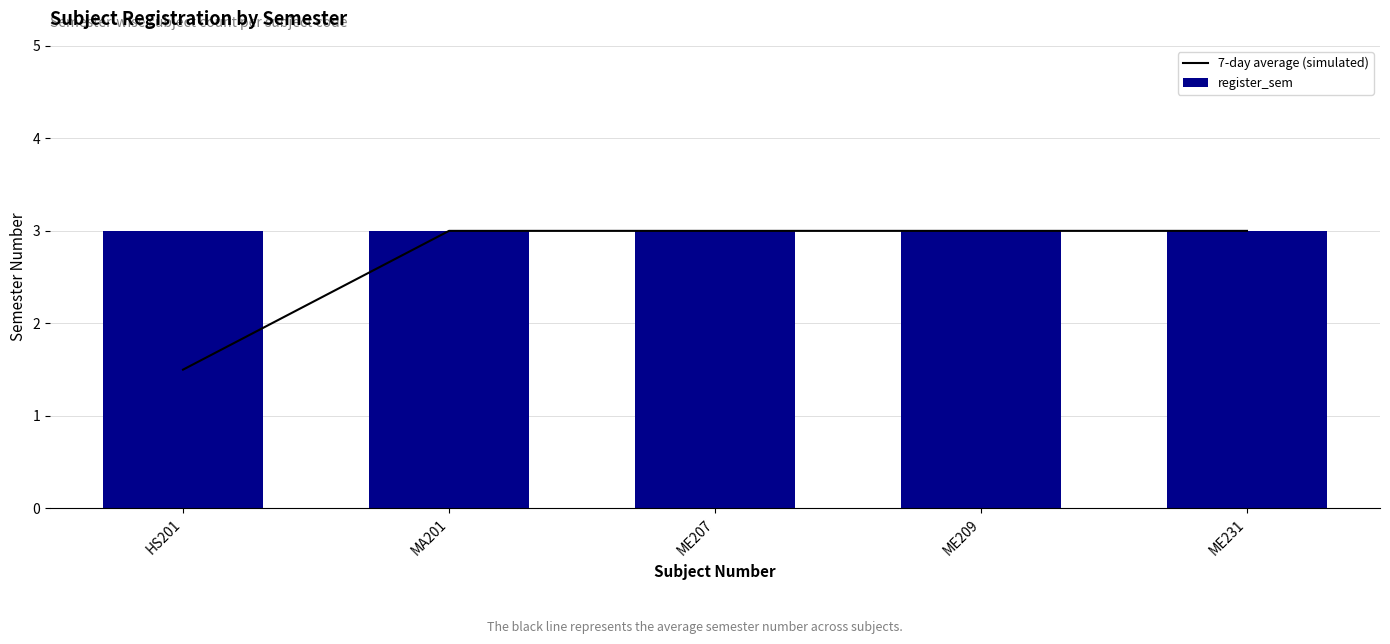

Is the value of 7-day average (simulated) at MA201 greater than the value of register_sem at ME207?

No